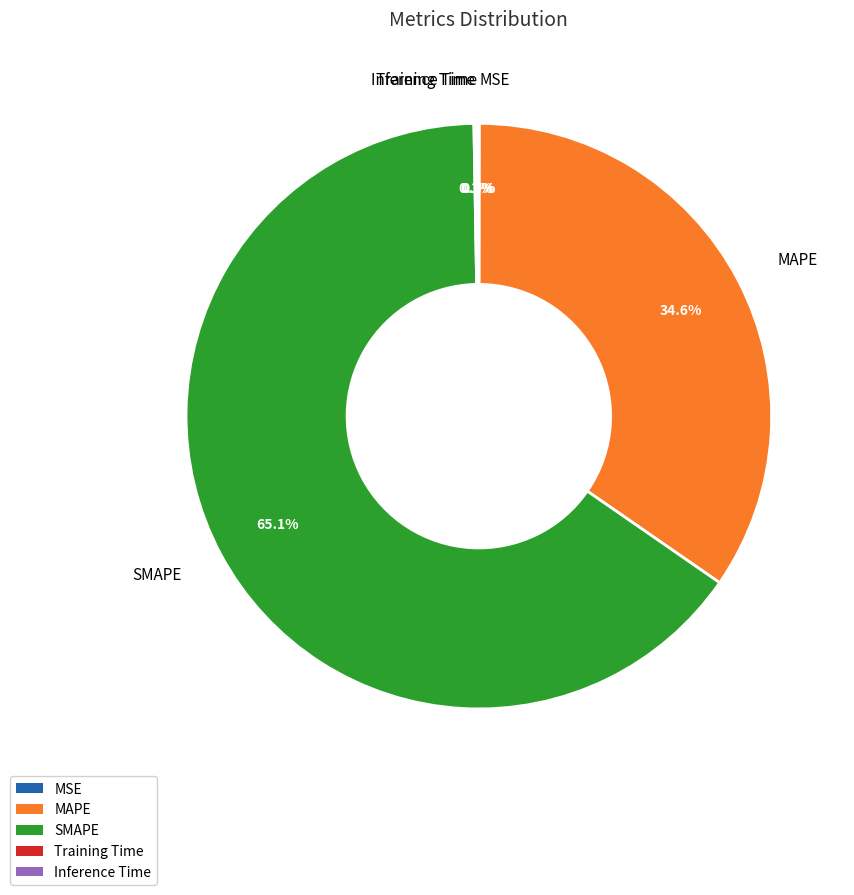

Is there a majority slice in this chart?

Yes